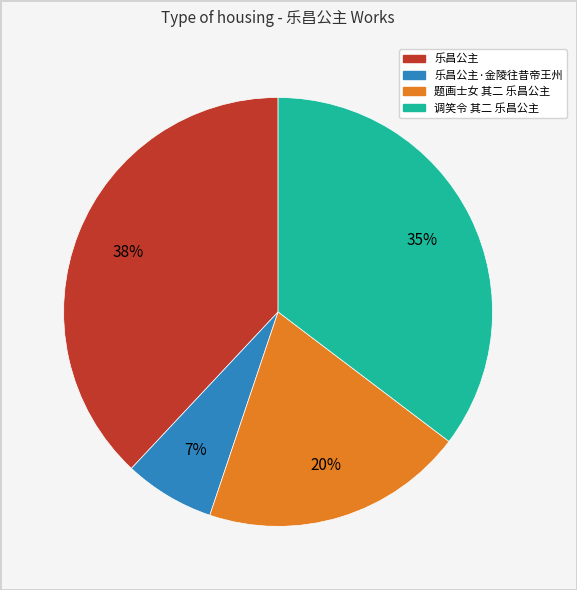

To the nearest percent, what is the average slice percentage?

25%